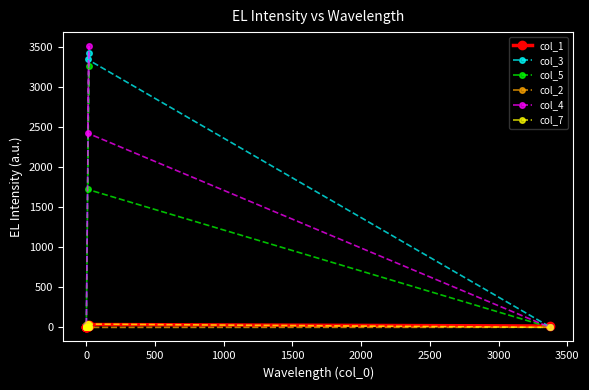

Between 3500 and 2000, which is larger?

3500